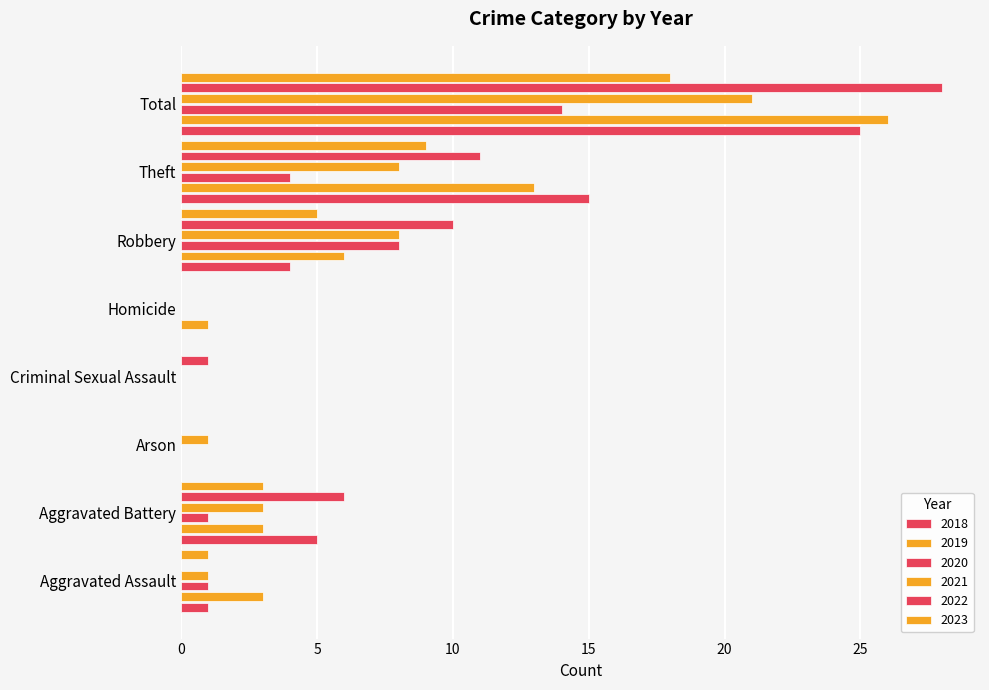

What is the label of the 5th bar from the right?

Criminal Sexual Assault